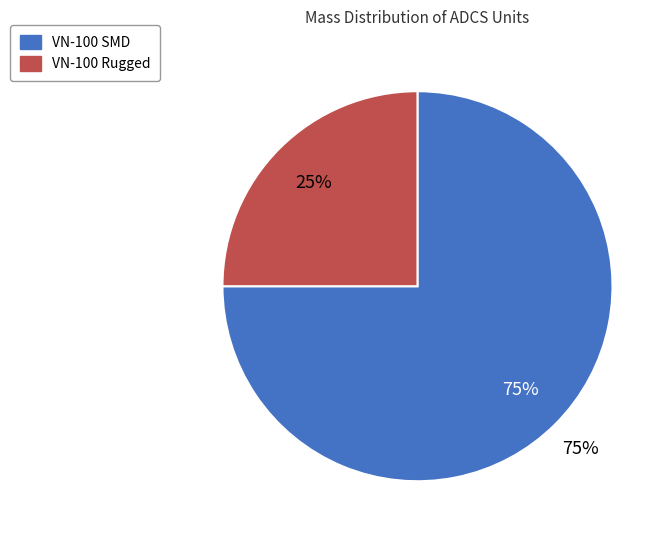

Does VN-100 SMD account for over 50% of the chart?

Yes